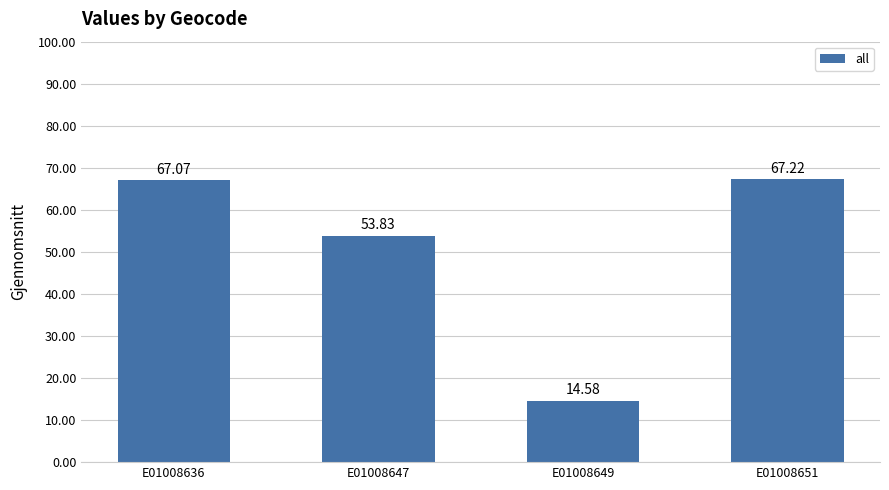

How many bars are there in total?

4